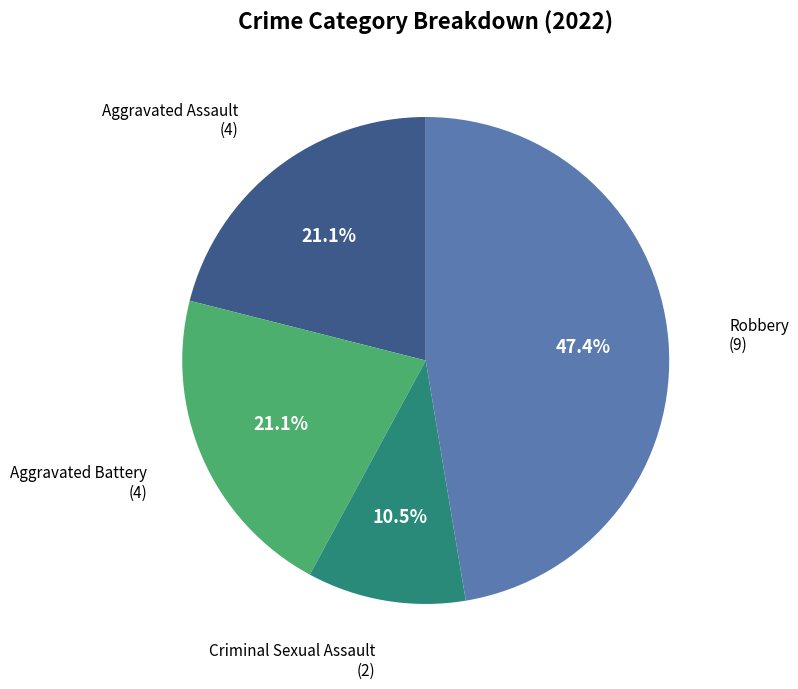

Is there any slice that represents more than half of the pie?

No